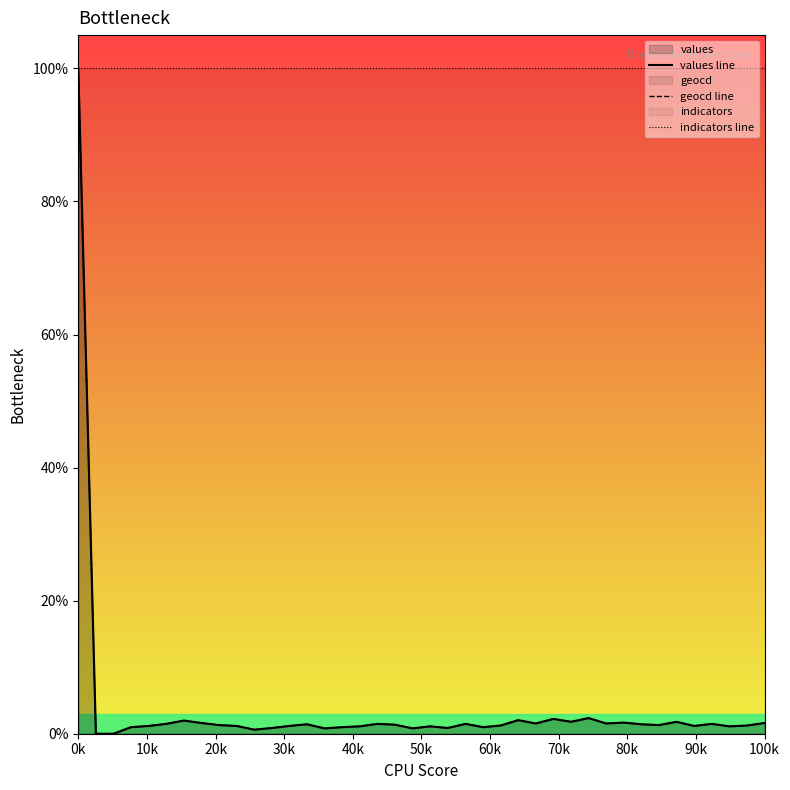

What is the total value across all series at 100k?

103.2